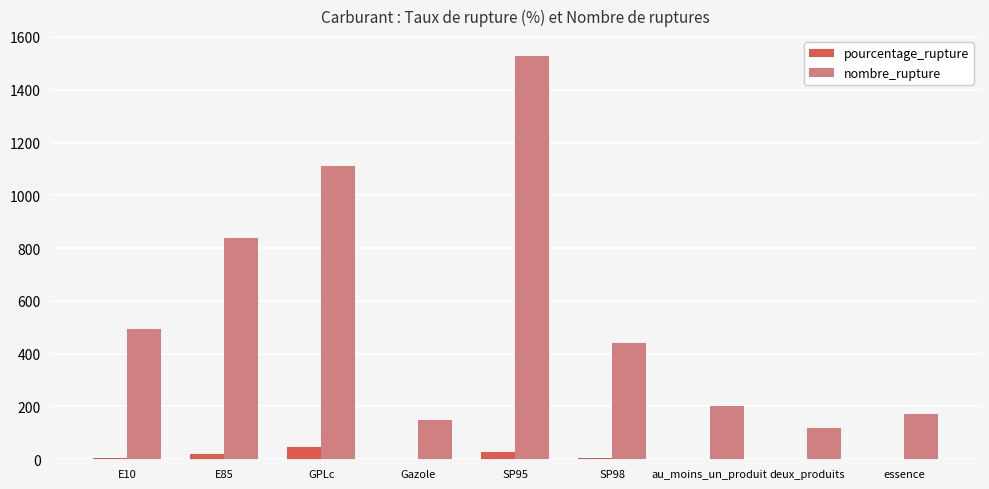

What is the sum of the pourcentage_rupture values at E85 and SP98?

25.0